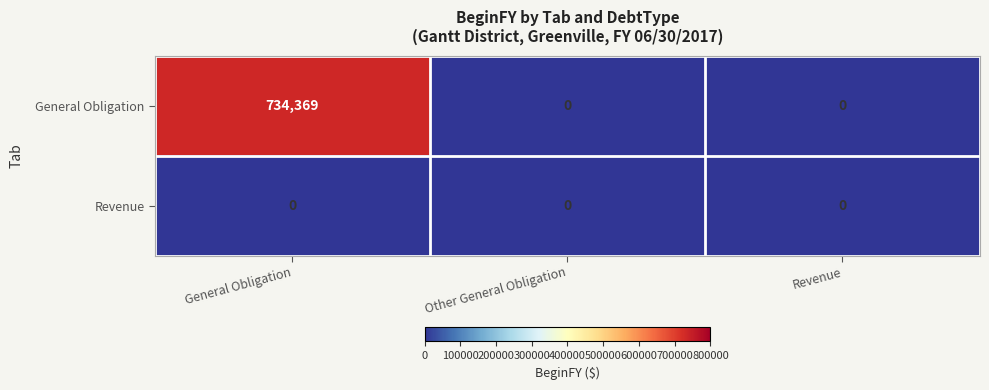

Between General Obligation and Other General Obligation, which series saw the biggest shift?

General Obligation